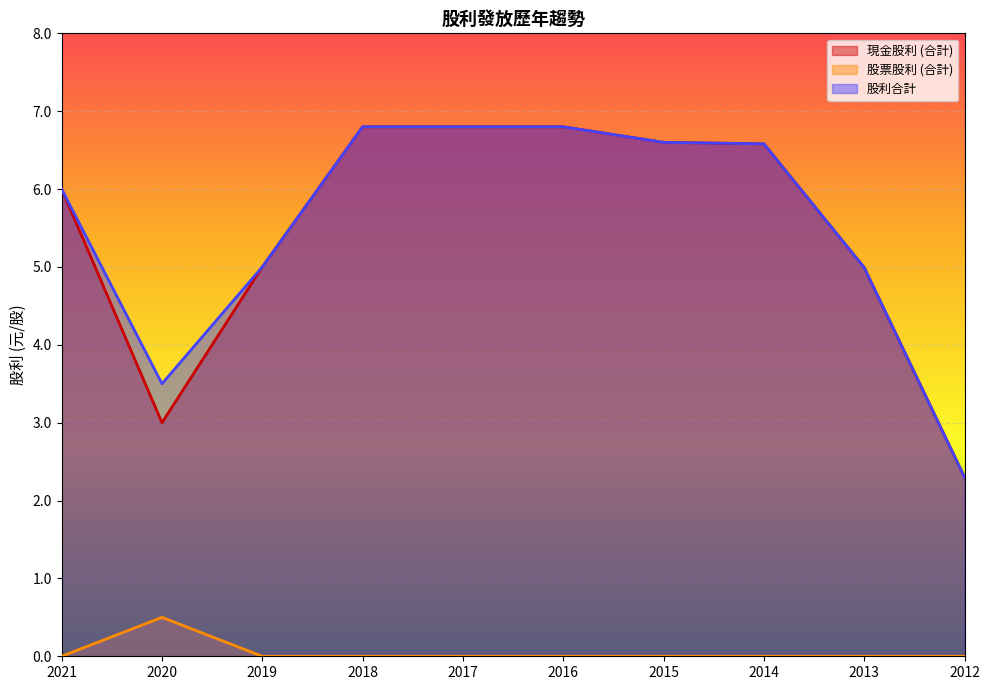

At how many categories does at least one series exceed 0?

10